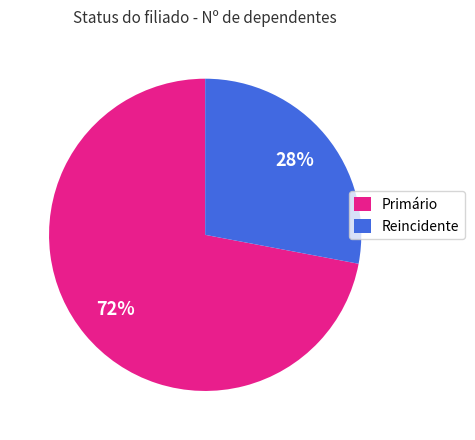

Count the number of slices in the pie.

2